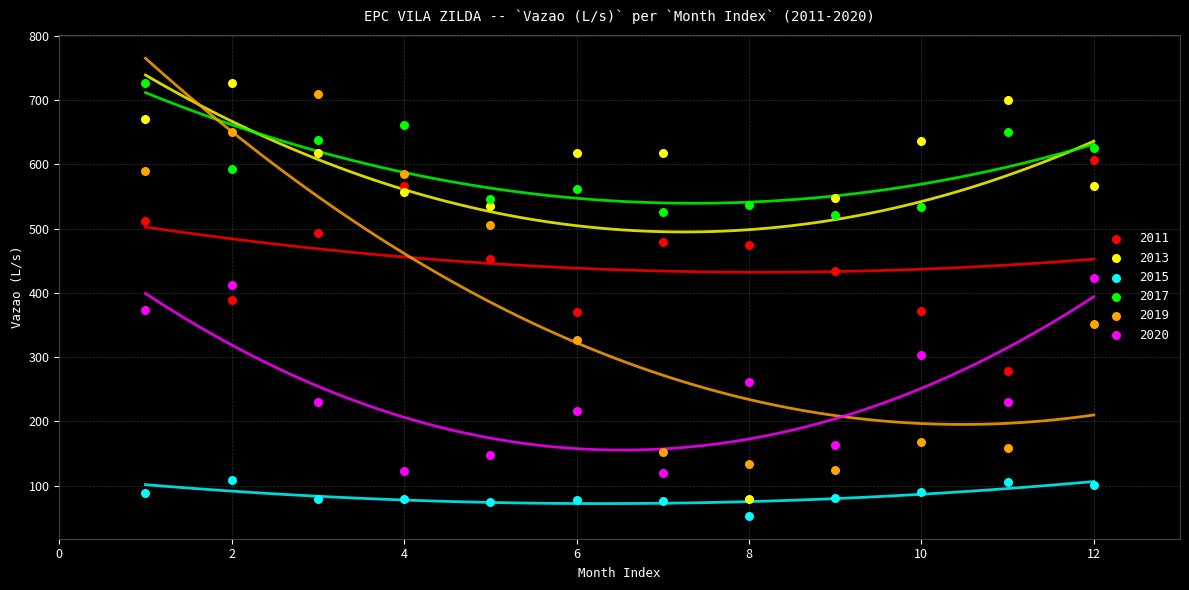

Across all data points, what is the range of X values (max minus min)?

11.0